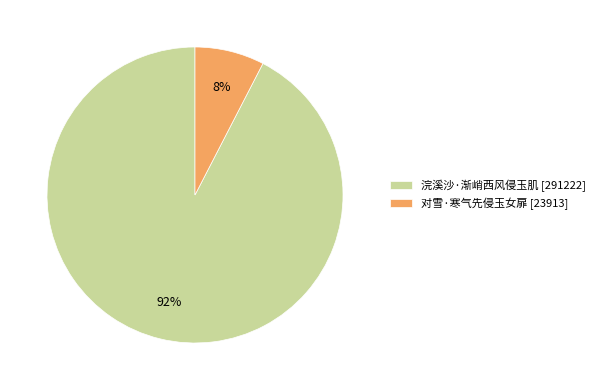

To the nearest percent, what is the average slice percentage?

50%